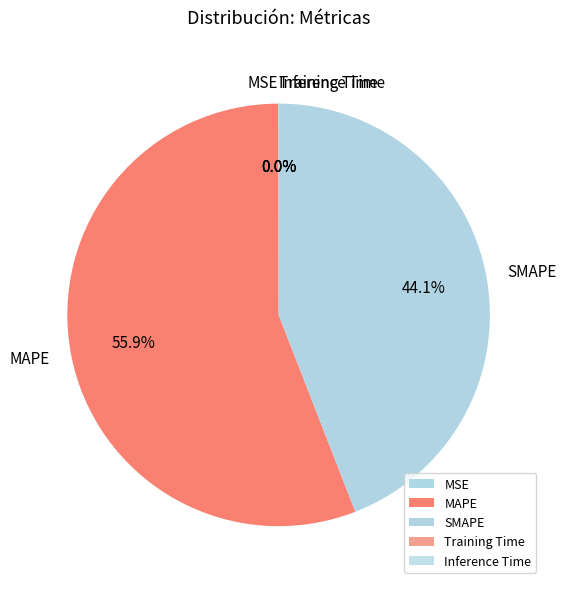

To the nearest percent, what portion does SMAPE represent?

44%